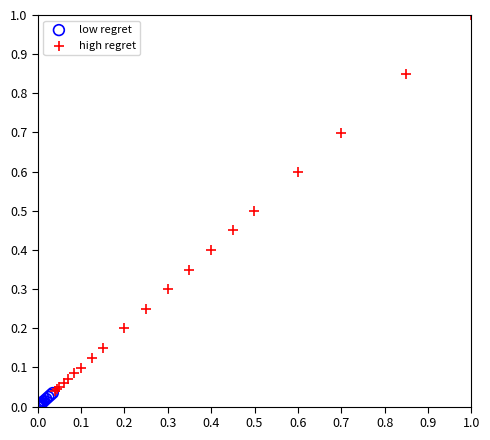

Which series reaches the maximum Y coordinate?

high regret